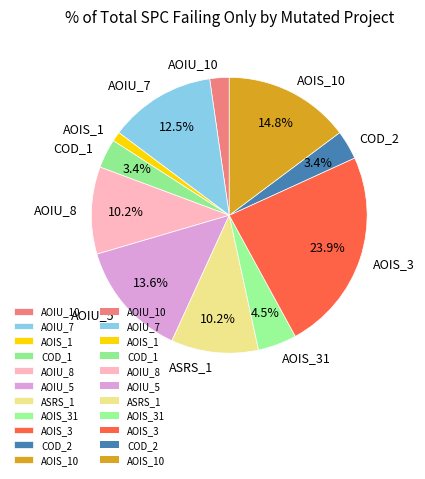

Which category has the smallest portion of the pie?

AOIS_1